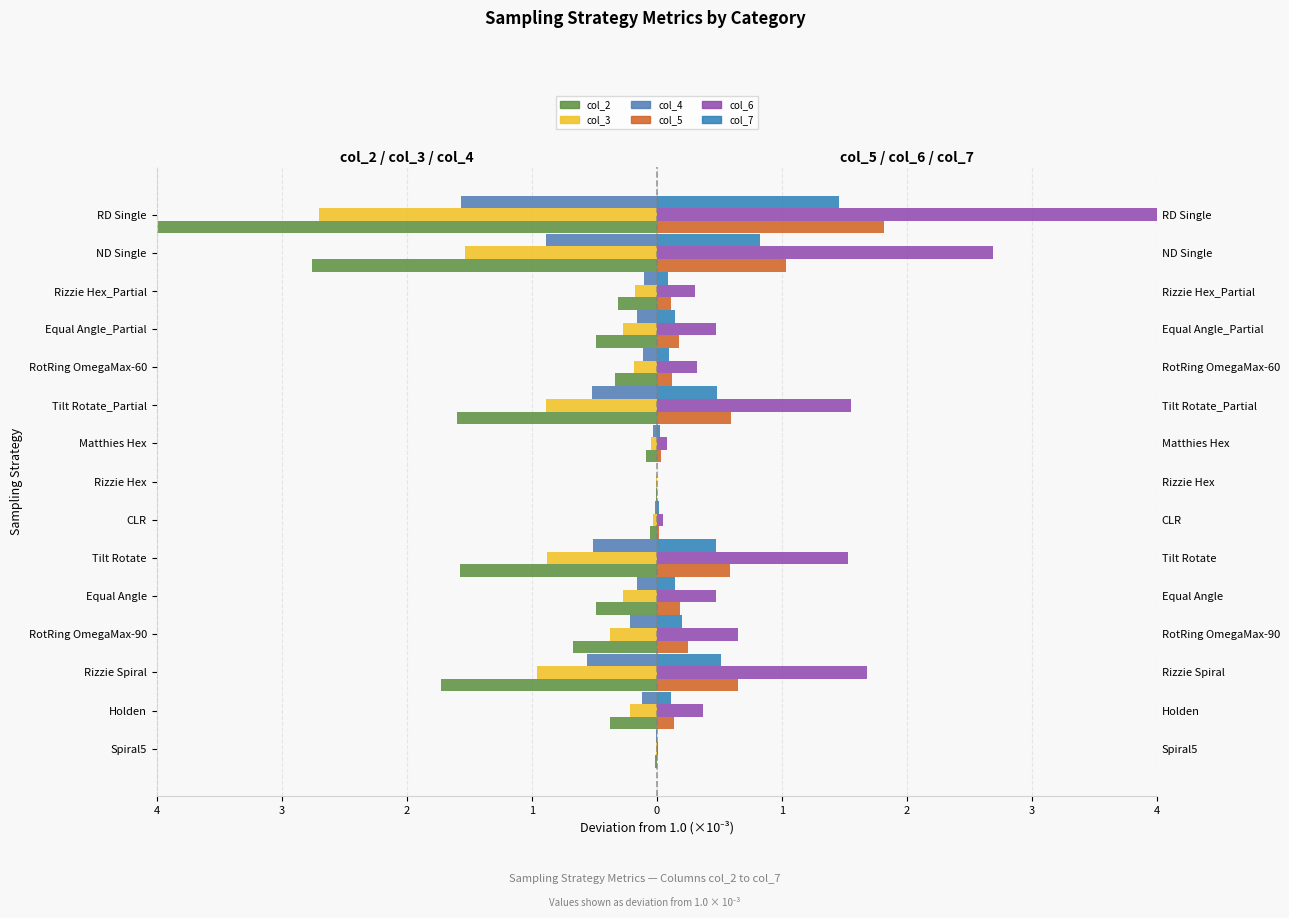

What is the difference between the maximum and minimum values in the col_6 series?

4.7